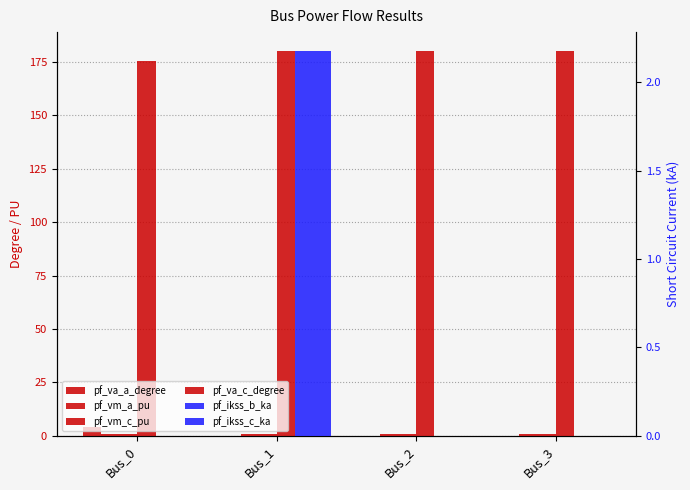

Reading right to left, what are all the values shown in this chart?

pf_va_a_degree: 0.0	0.0	-0.0	4.2
pf_vm_a_pu: 1.0	1.0	1.0	1.0
pf_vm_c_pu: 1.0	1.0	1.0	0.9
pf_va_c_degree: 180.0	180.0	180.0	175.4
pf_ikss_b_ka: 0.0	0.0	2.2	0.0
pf_ikss_c_ka: 0.0	0.0	2.2	0.0